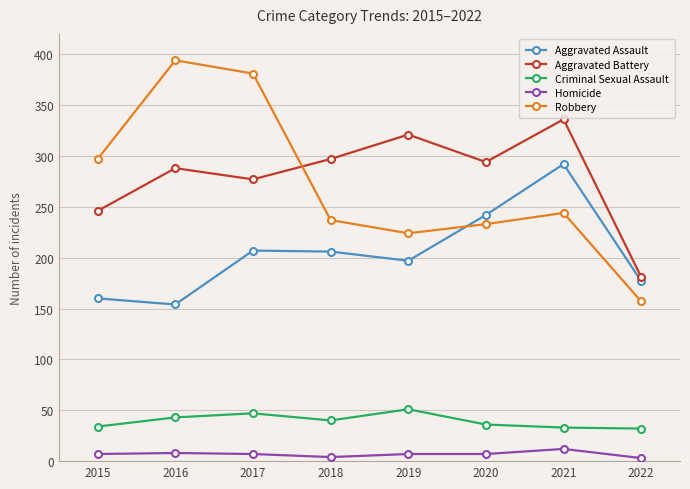

Does the chart have visible grid lines?

Yes